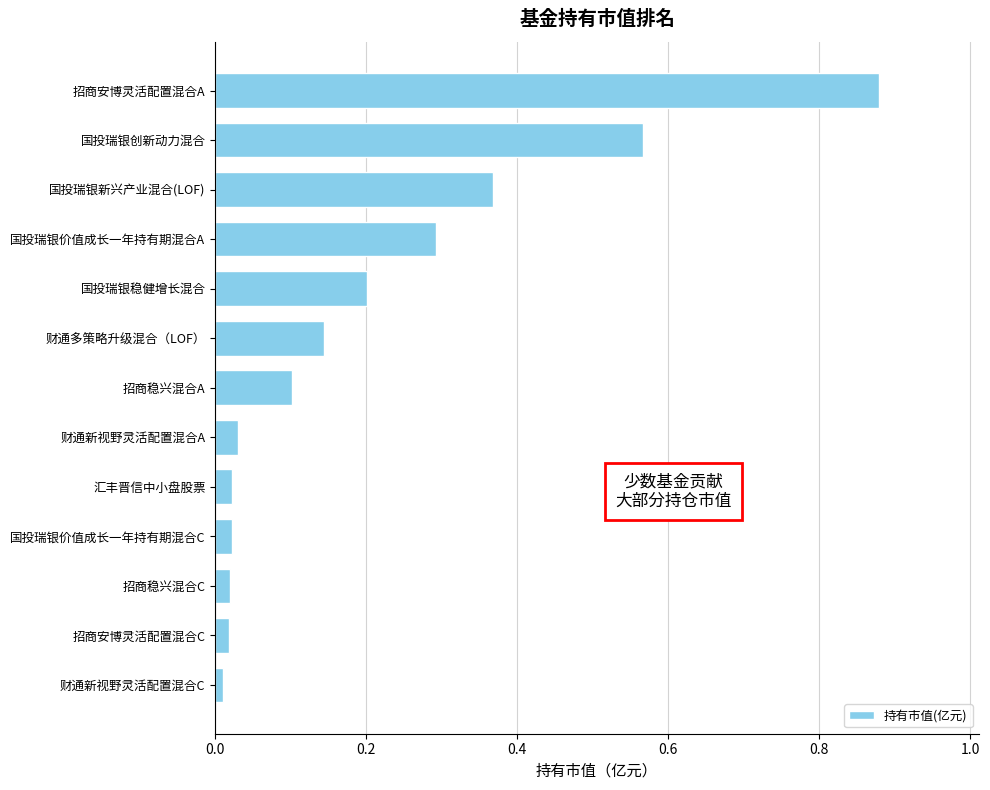

The value at 招商稳兴混合A is 0.1. True or false?

True